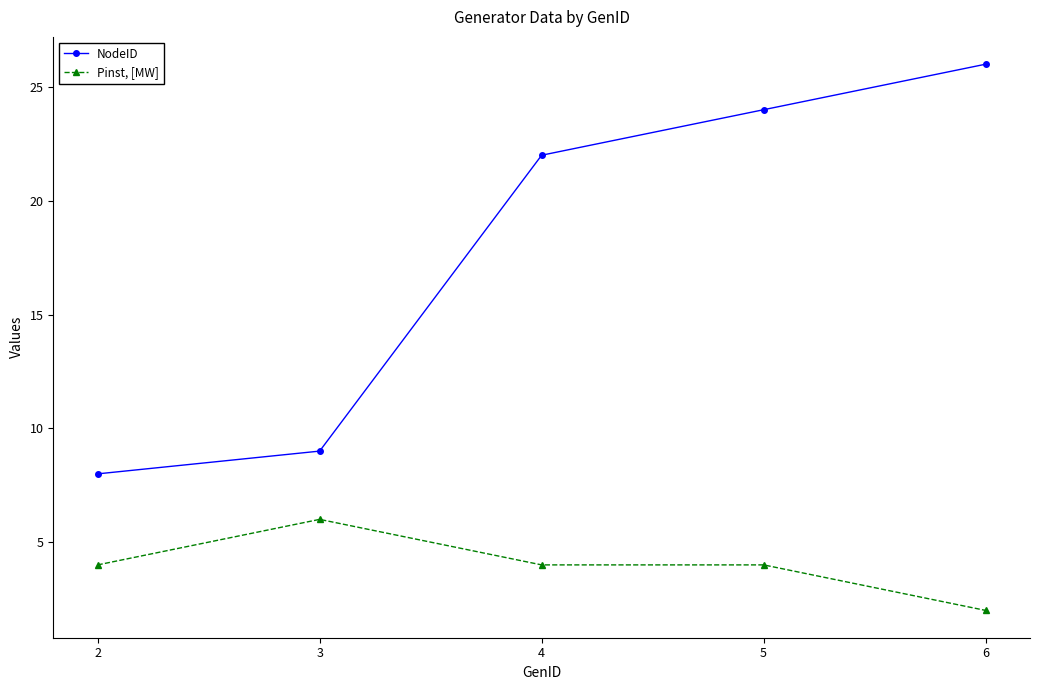

How many values in the NodeID series are below 22?

2